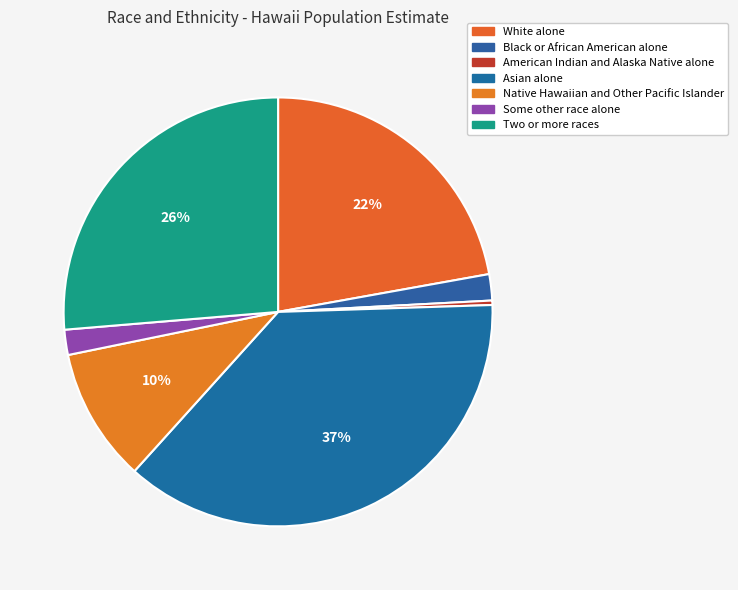

How many segments does this pie chart have?

7